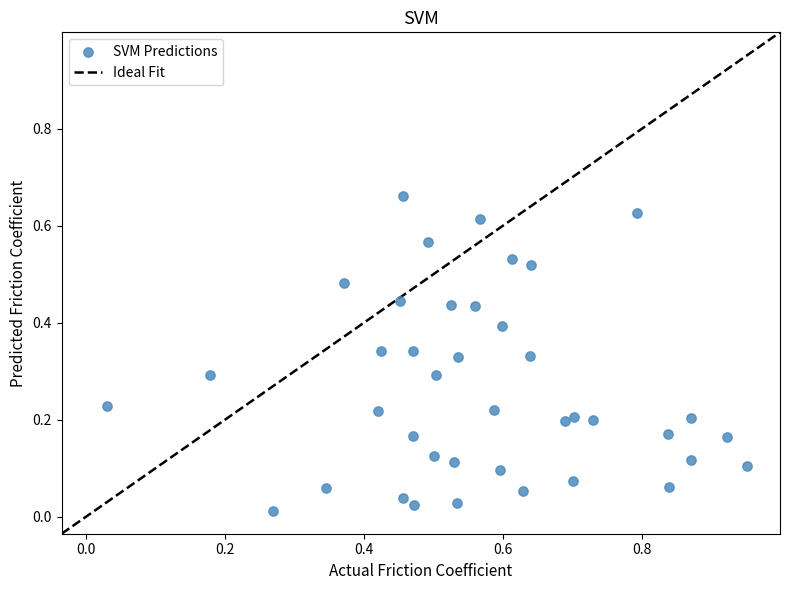

What is the range of X values (max minus min)?

0.9